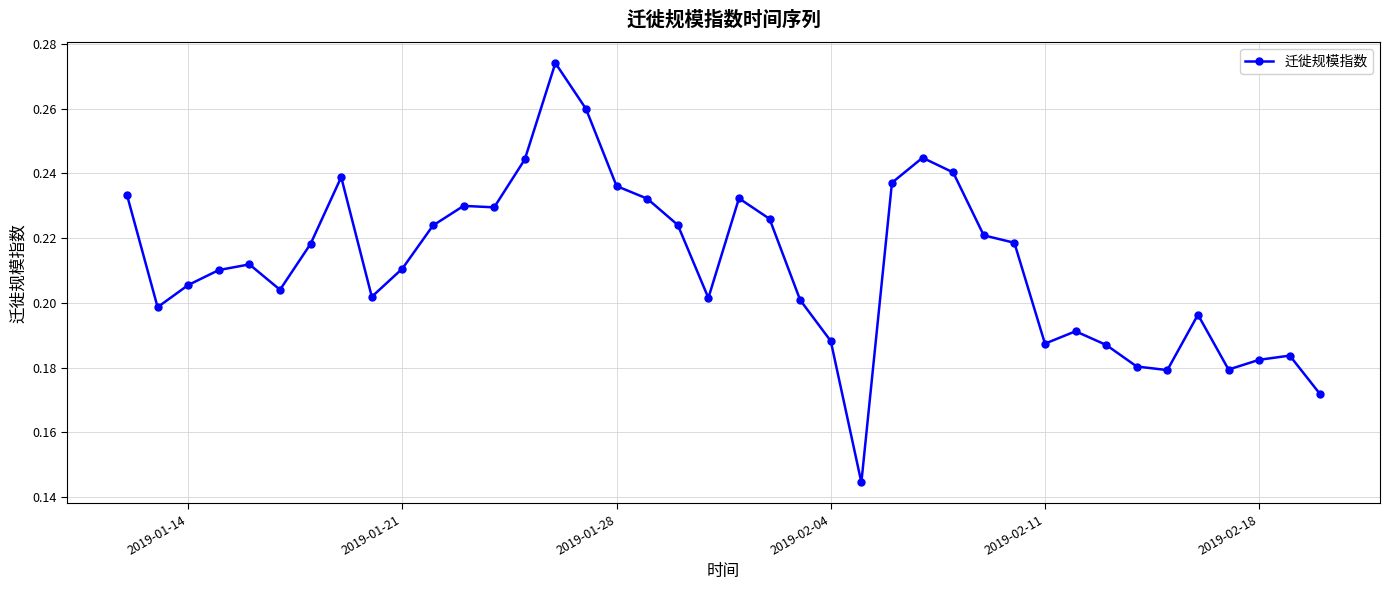

Count the values in the range 0 to 1.

40